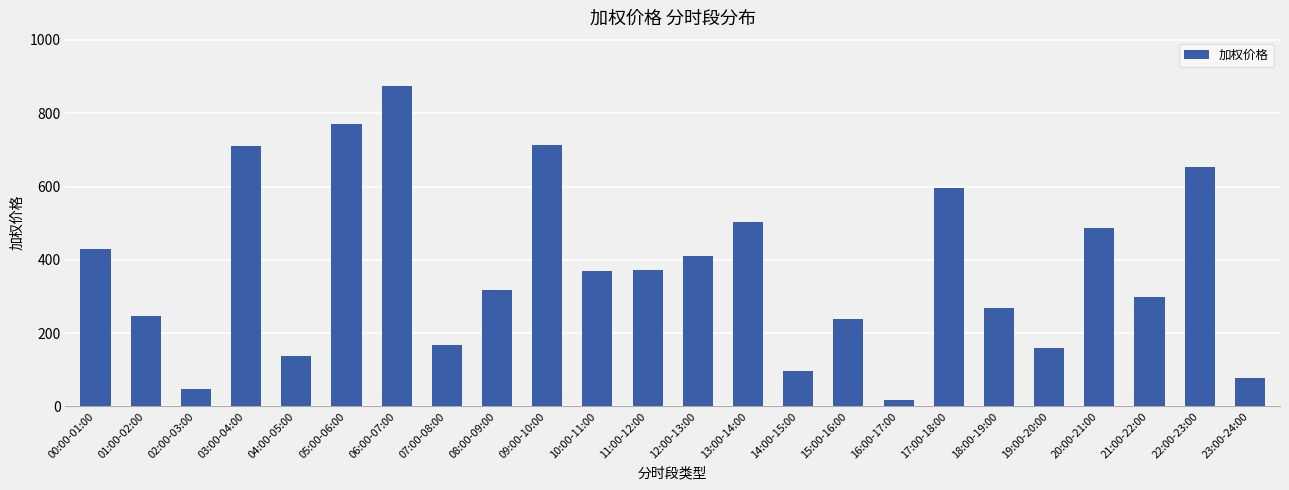

True or false: the data shows 653.9 at 22:00-23:00.

True